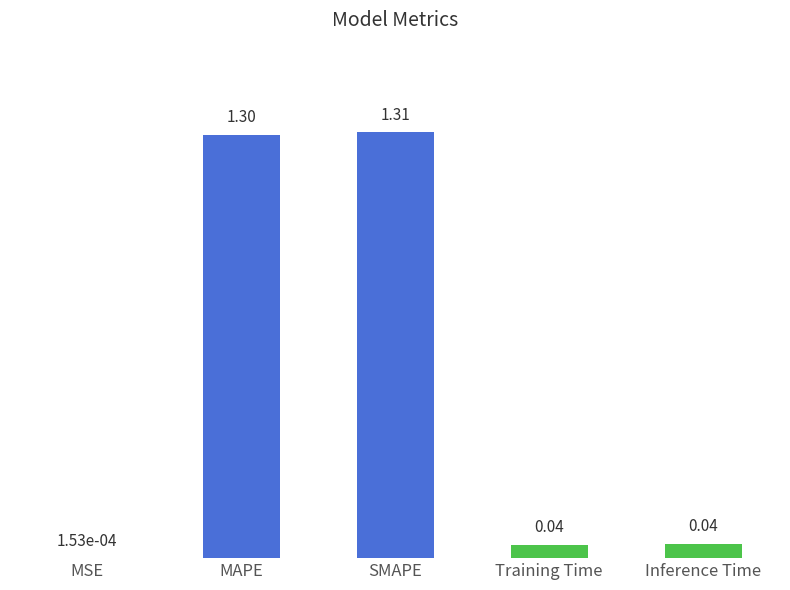

At which category does the chart reach its peak across all series?

SMAPE